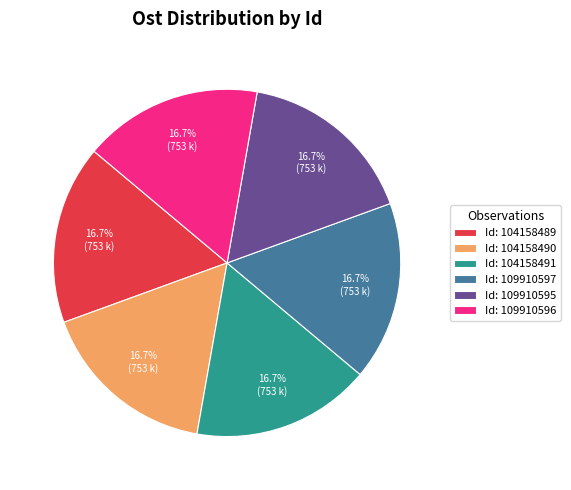

What is the ratio of the value at Id: 104158491 to the value at Id: 109910597?

1.0